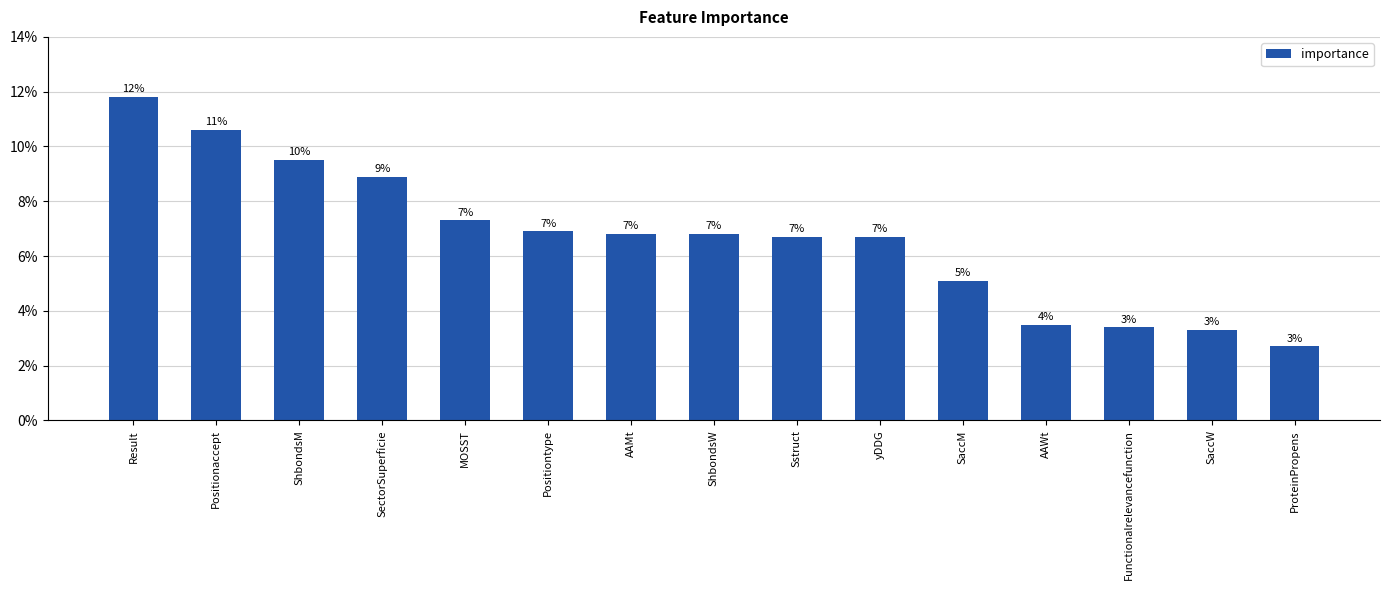

Does the chart contain any negative values?

No